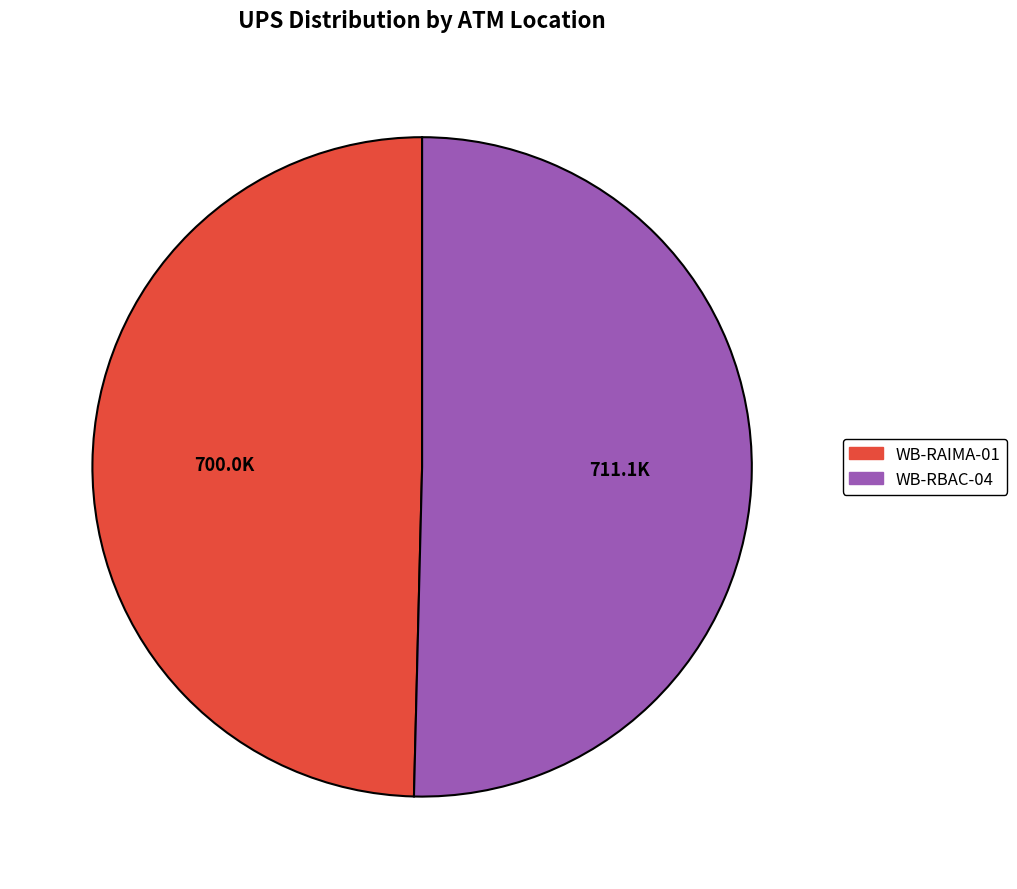

How many slices are in this pie chart?

2